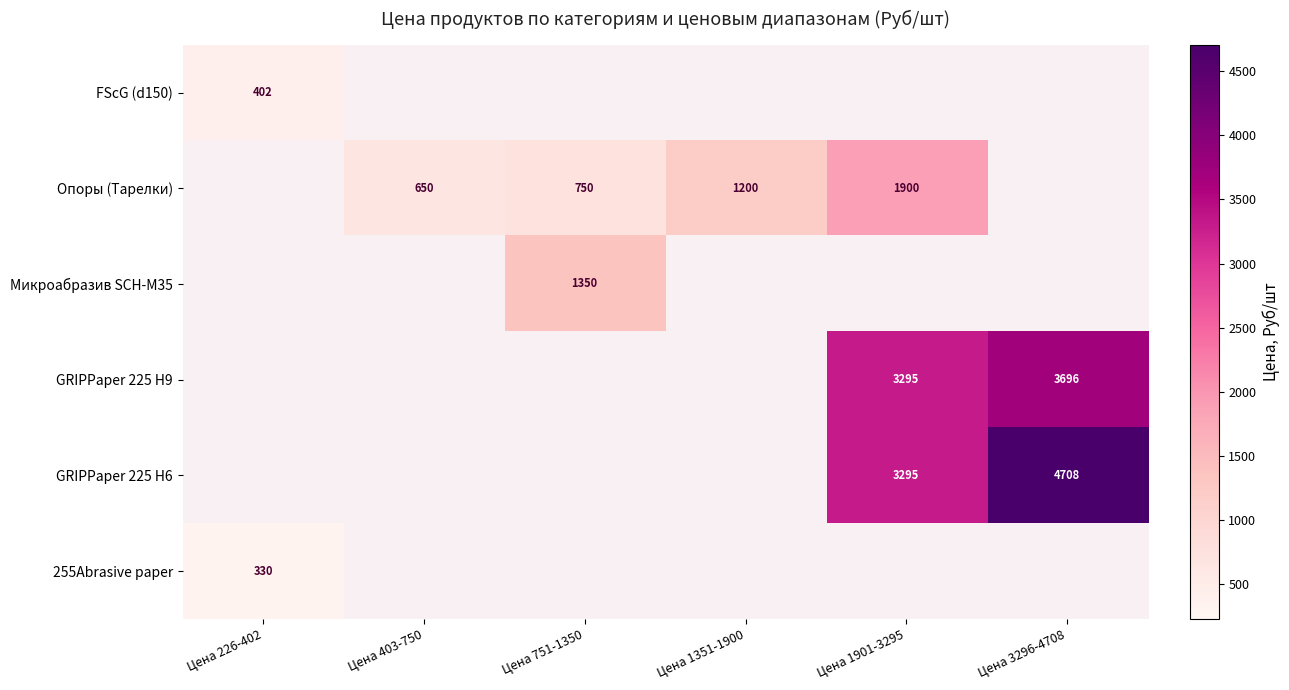

At how many categories does at least one series exceed 1441?

2